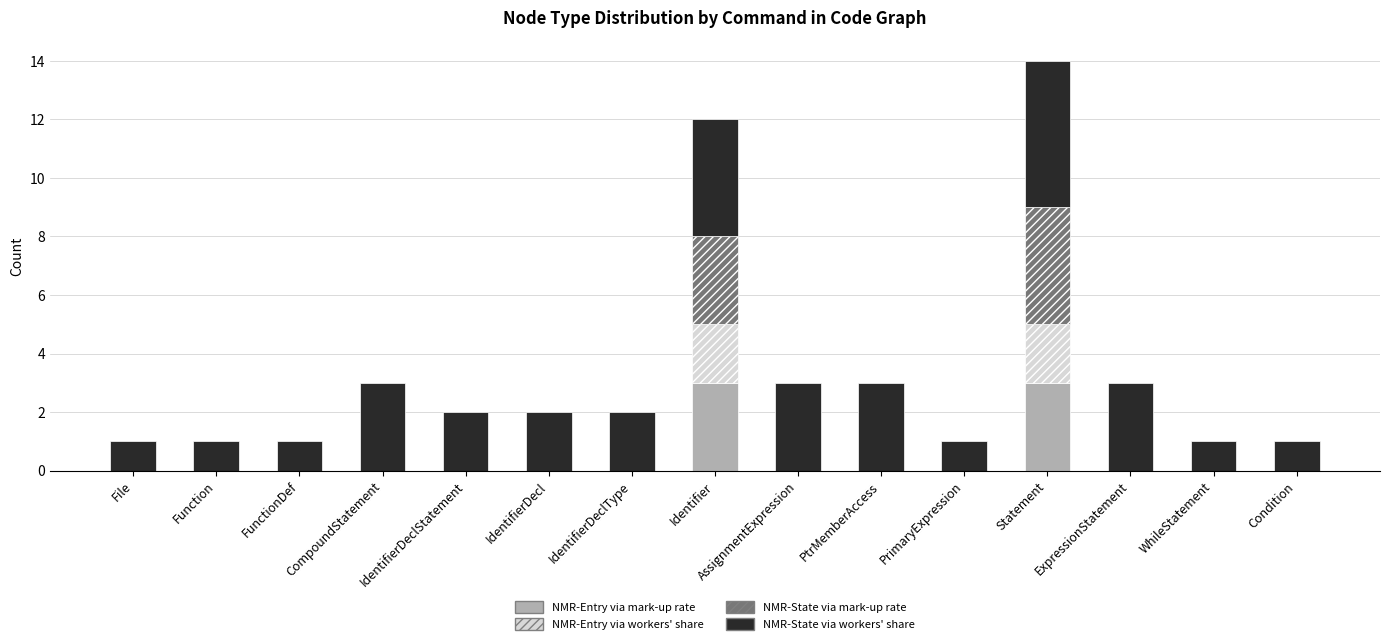

What is the sum of all NMR-Entry via mark-up rate values?

6